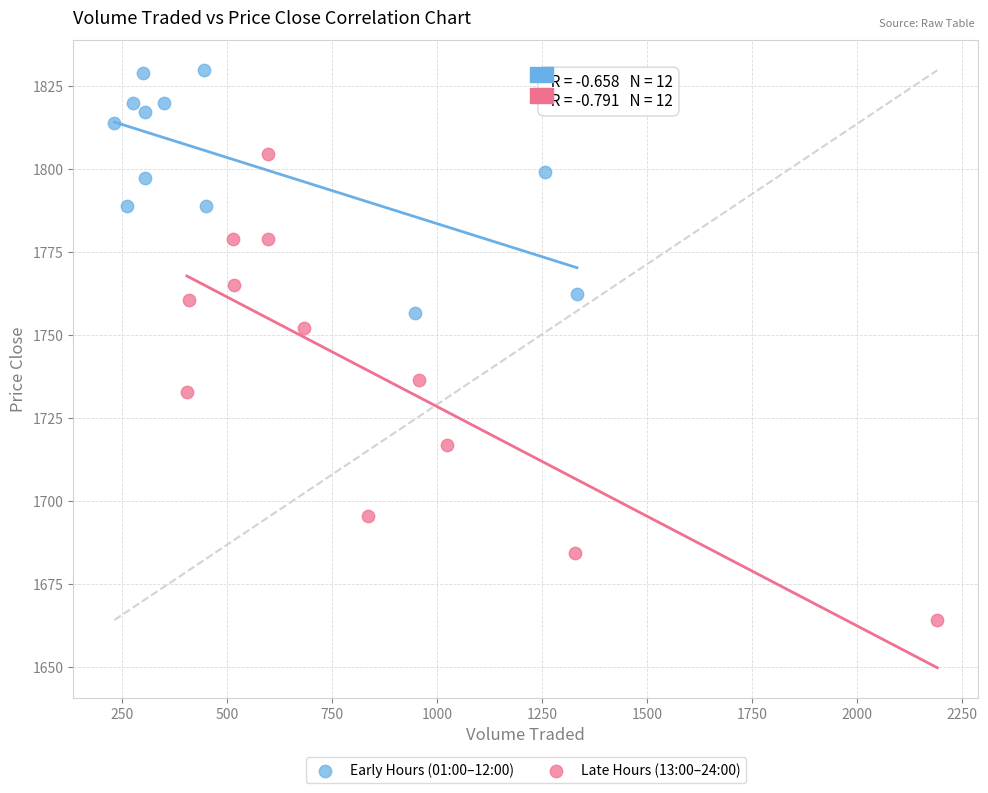

Which series contains the lowest Y value?

Late Hours (13:00–24:00)